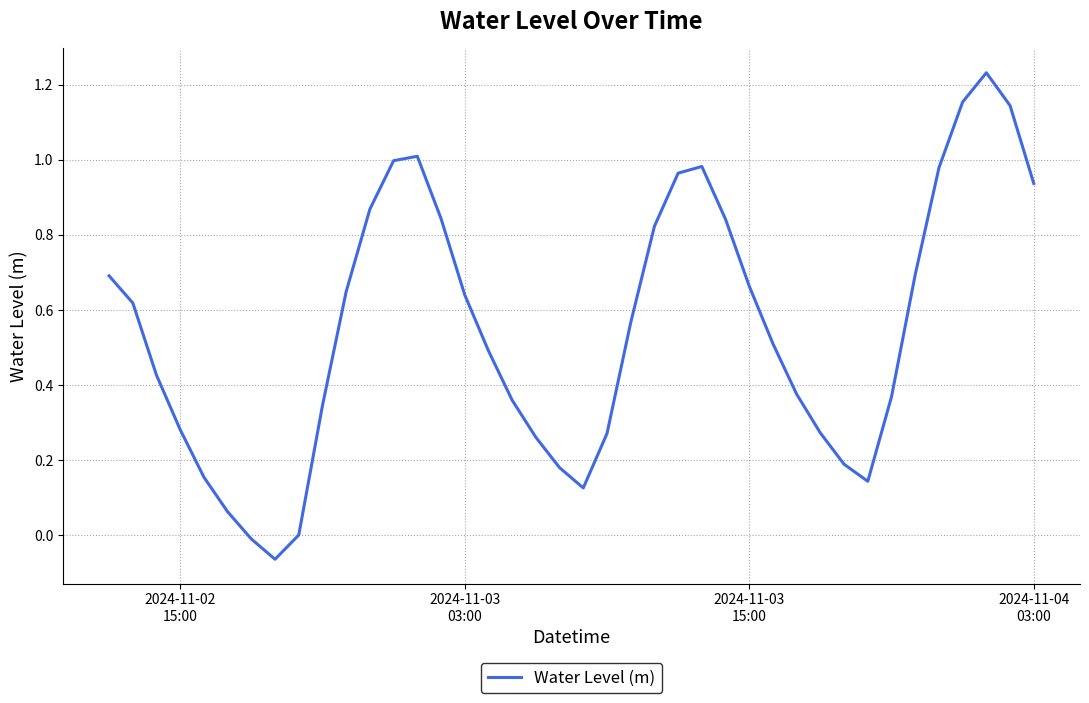

What is the difference between the maximum and minimum values?

1.3